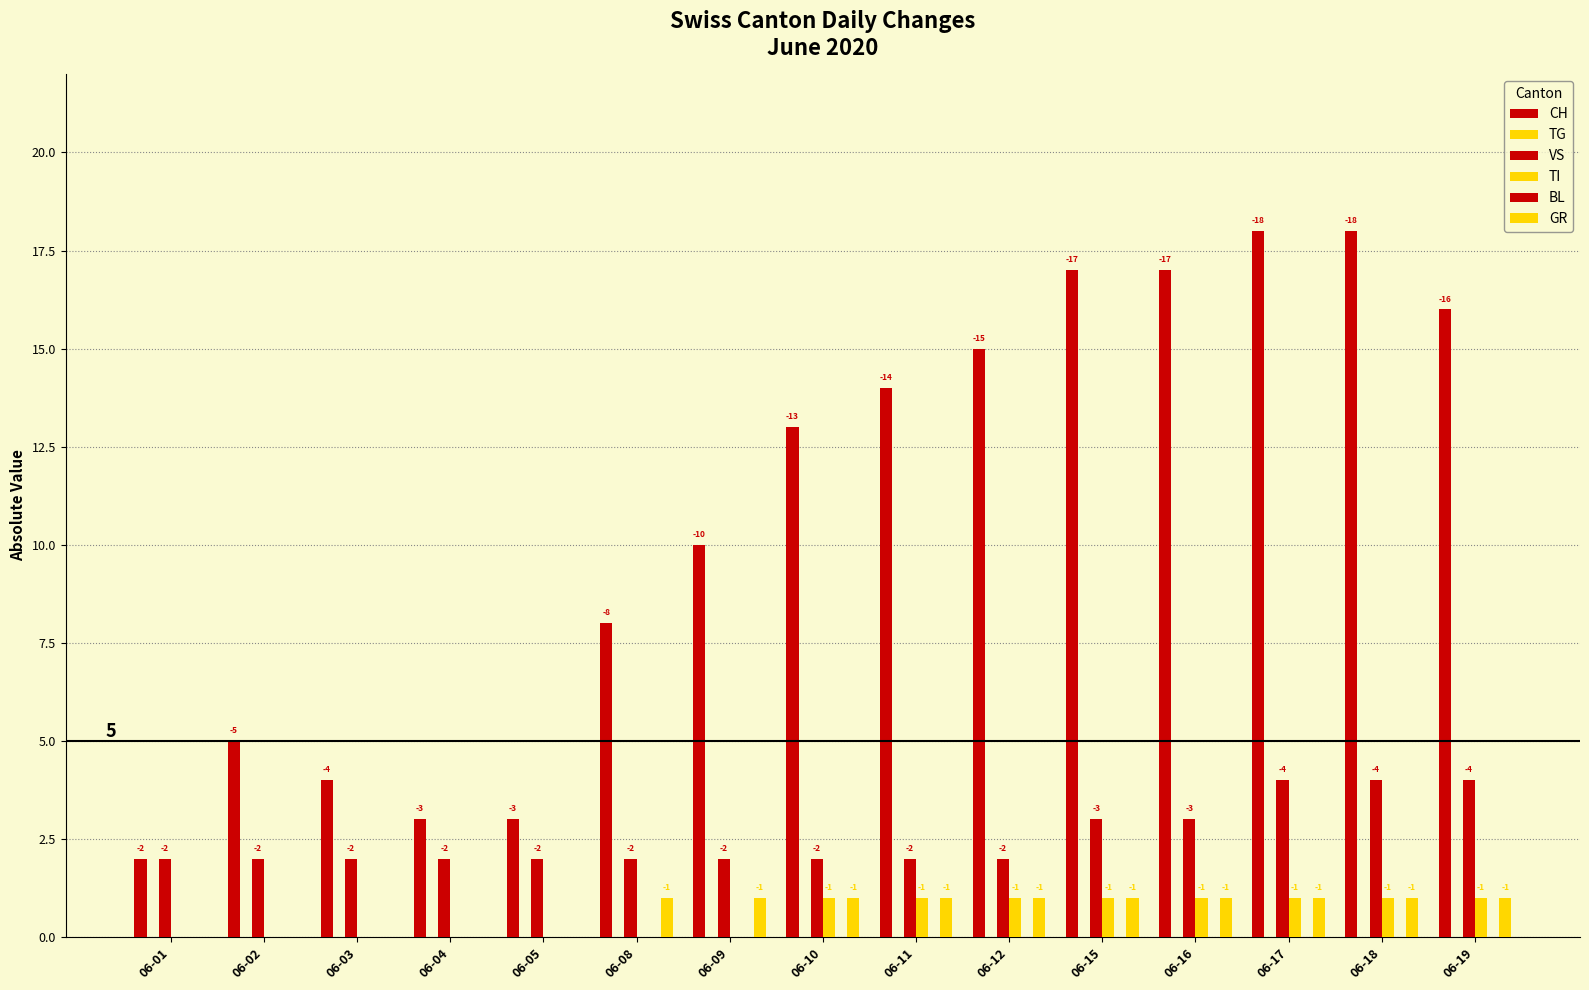

True or false: BL has a value of 0 at 06-11.

True